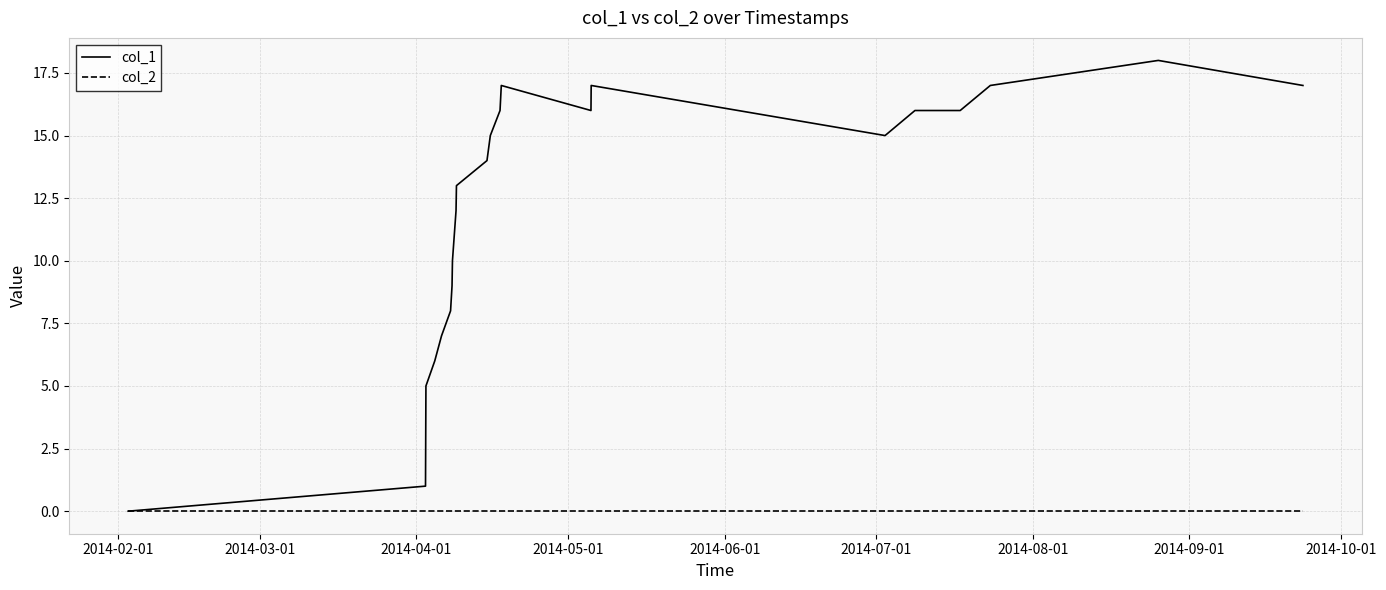

Which series has the widest spread of values?

col_1